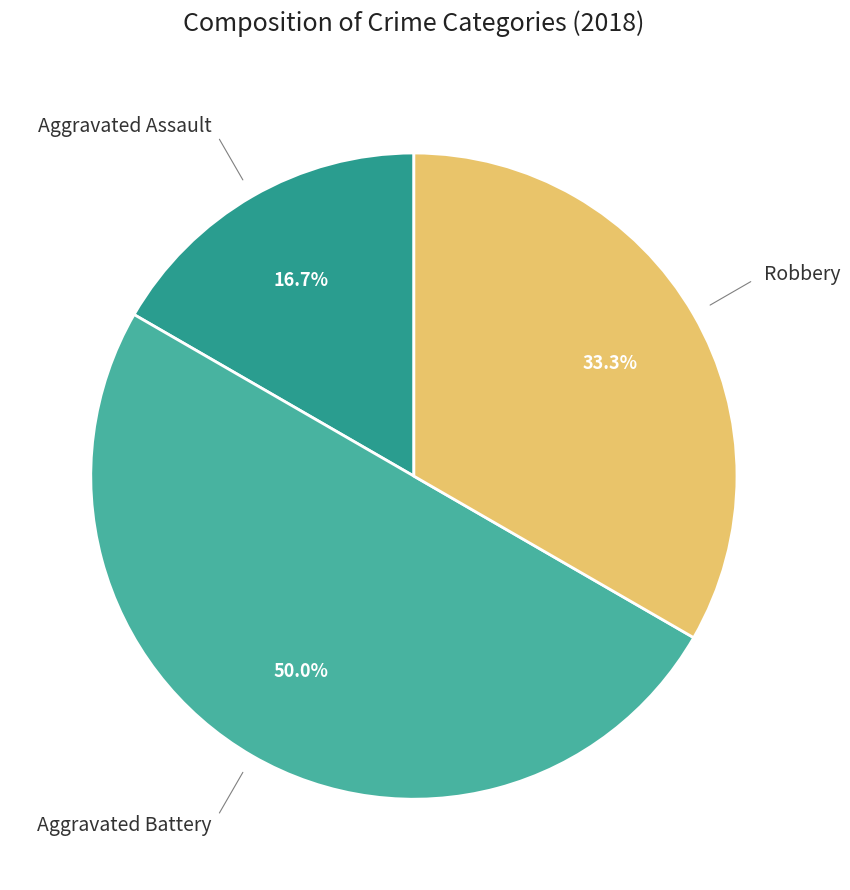

Which has a higher value, Aggravated Battery or Aggravated Assault?

Aggravated Battery